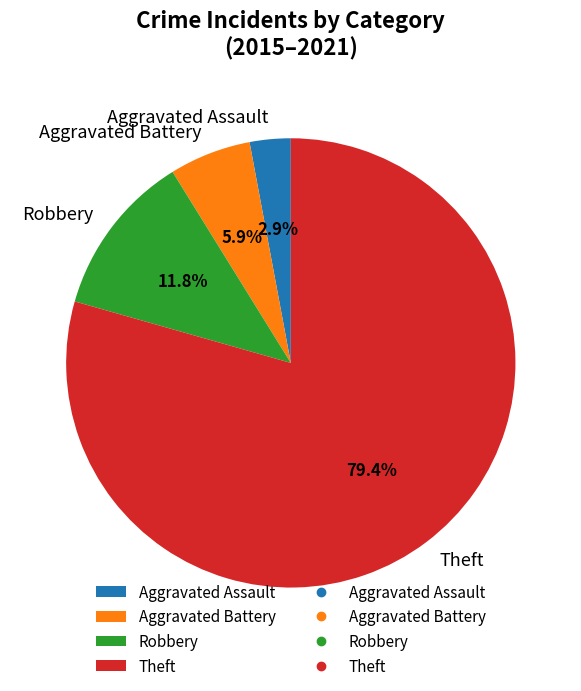

Between Aggravated Battery and Aggravated Assault, which is larger?

Aggravated Battery